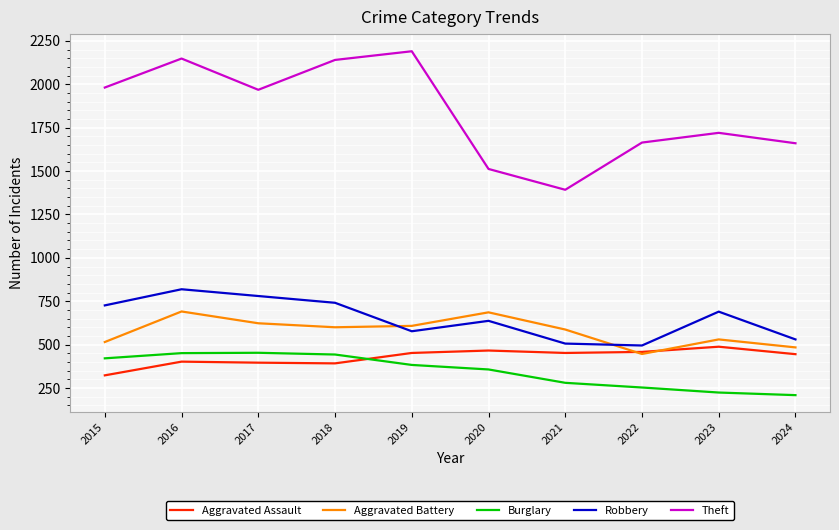

What is the sum of the Aggravated Assault values at 2024 and 2017?

841